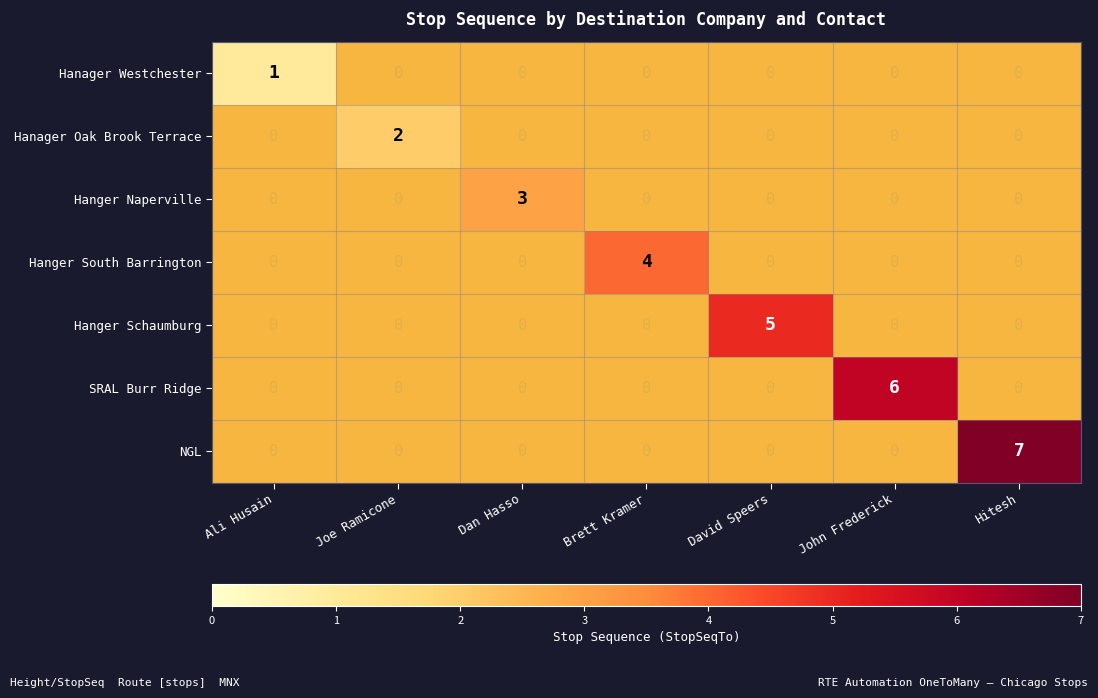

What is the maximum value shown in the chart?

7